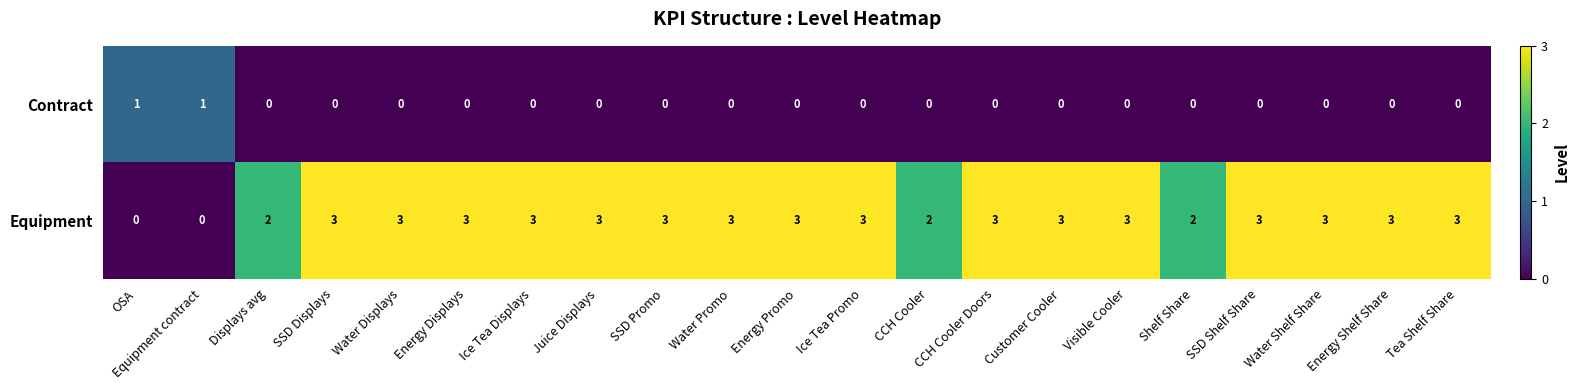

How many Equipment values are between 3 and 4?

16